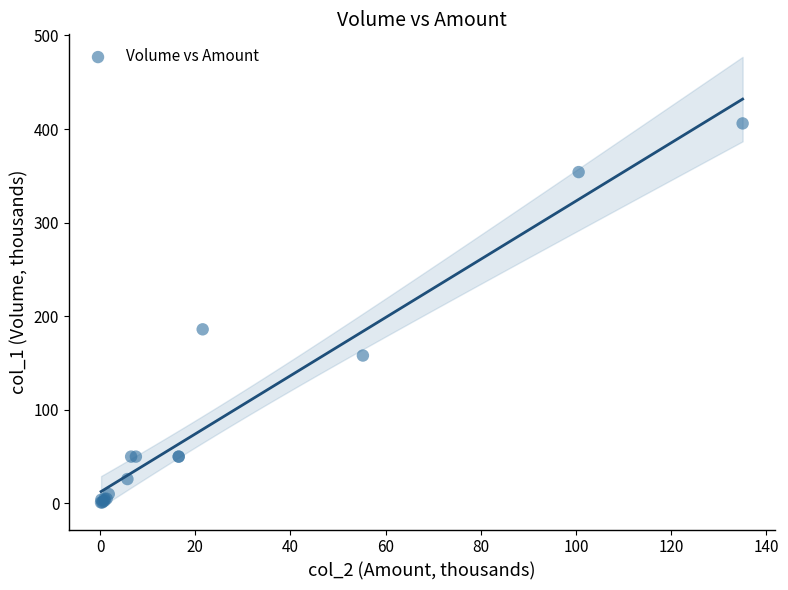

What Y value in the scatter plot is closest to 203?

186